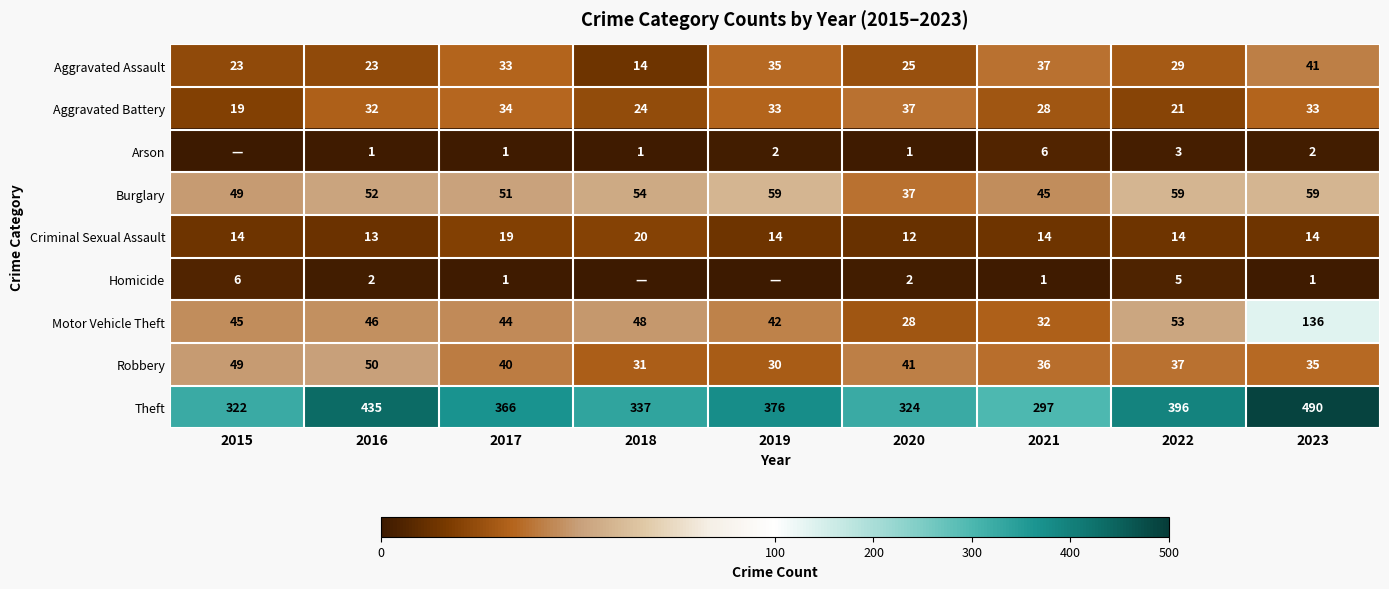

At how many categories does at least one series exceed 313?

8